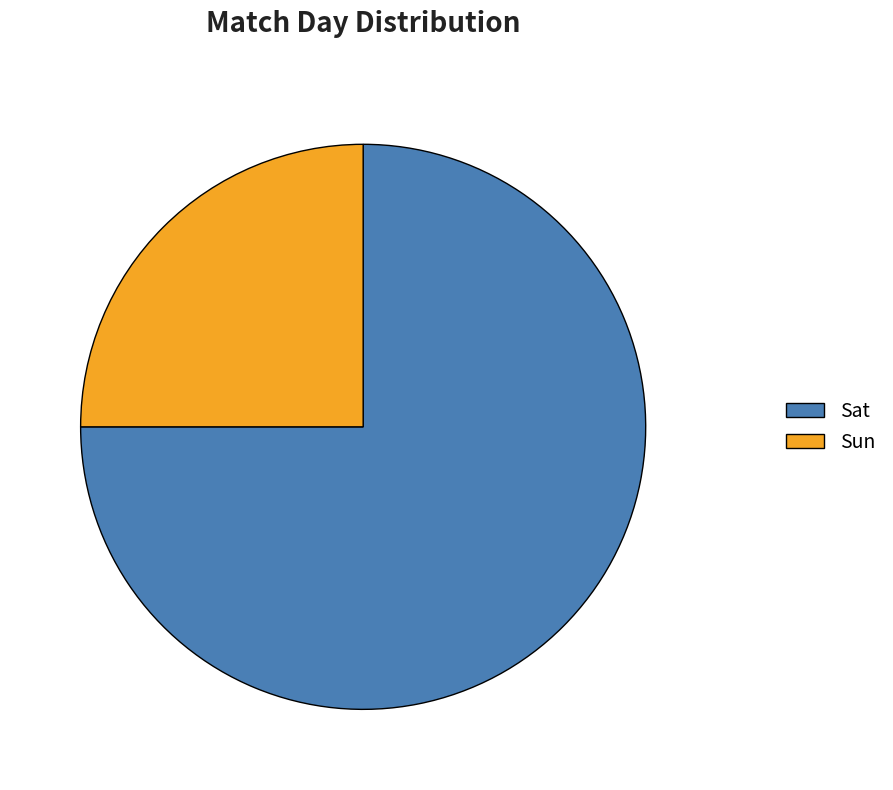

Is it true that Sat is 62% of the pie?

False